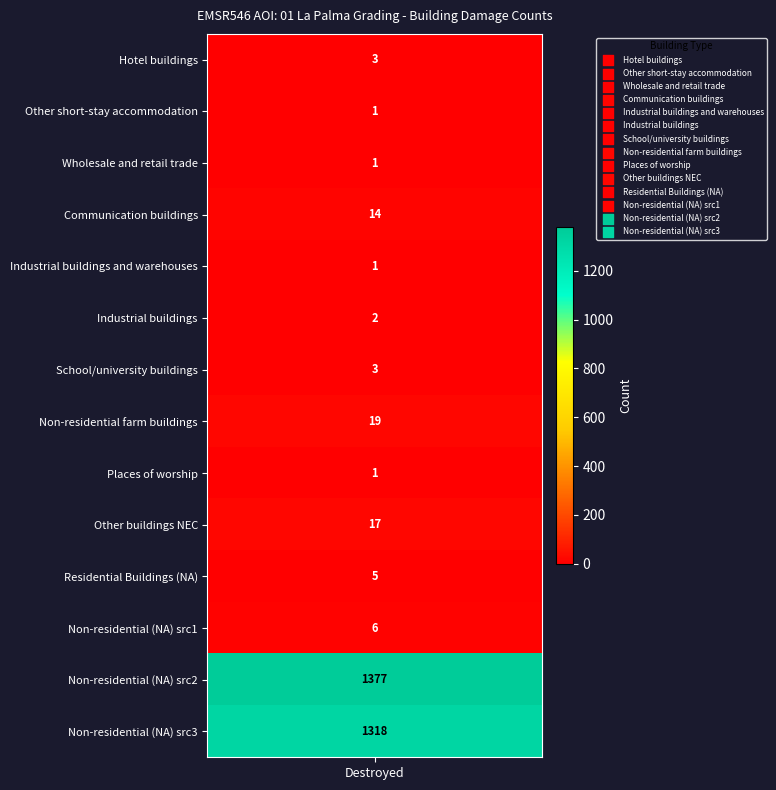

What value does the Other short-stay accommodation series have at 0?

1